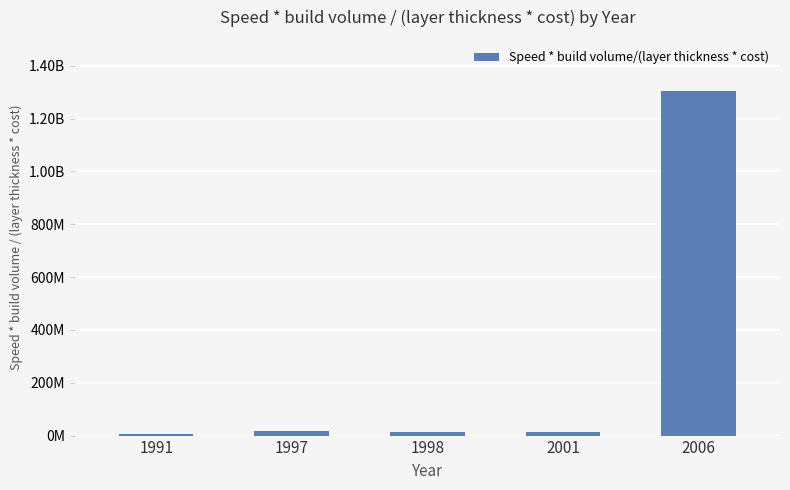

Are the bars horizontal?

No